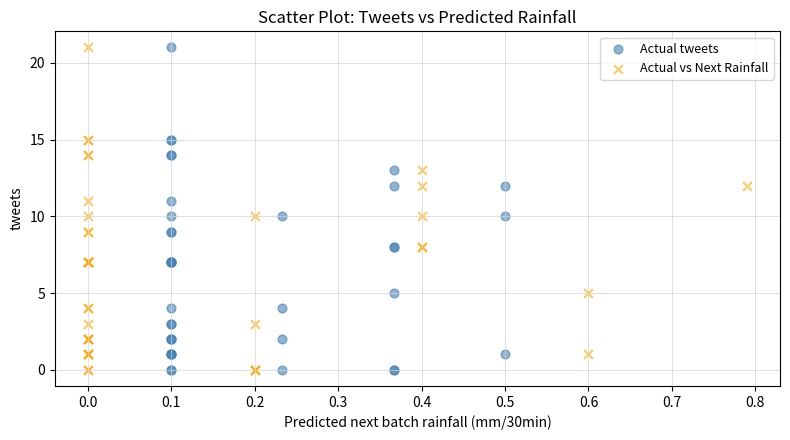

What are all the series names shown in the legend?

Actual tweets, Actual vs Next Rainfall